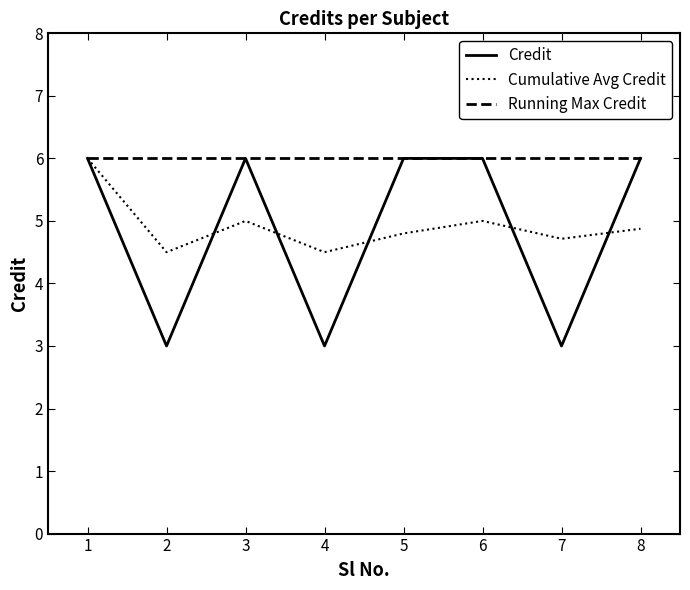

What is the greatest value displayed?

6.0